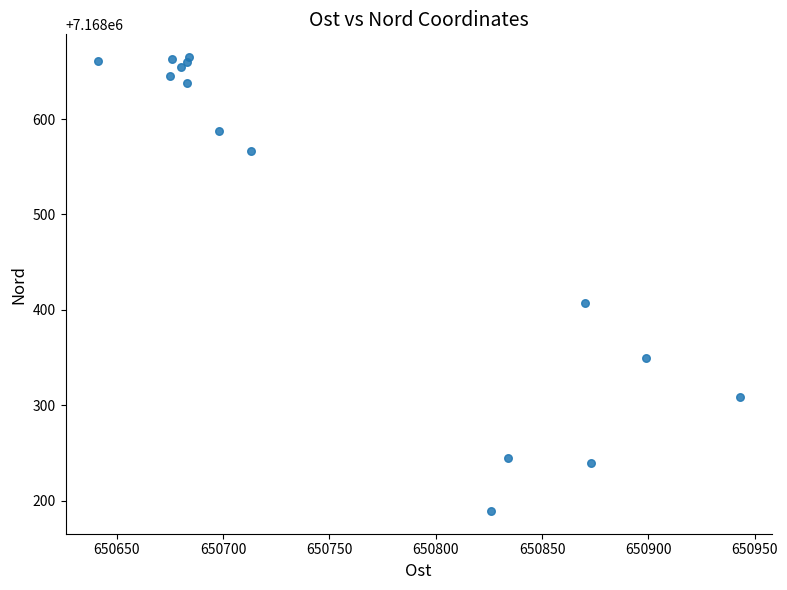

What Y value in the scatter plot is closest to 7168427?

7168407